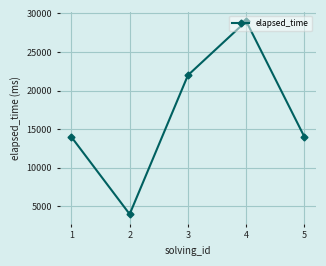

Is it true that the value at 1 is 14000?

True